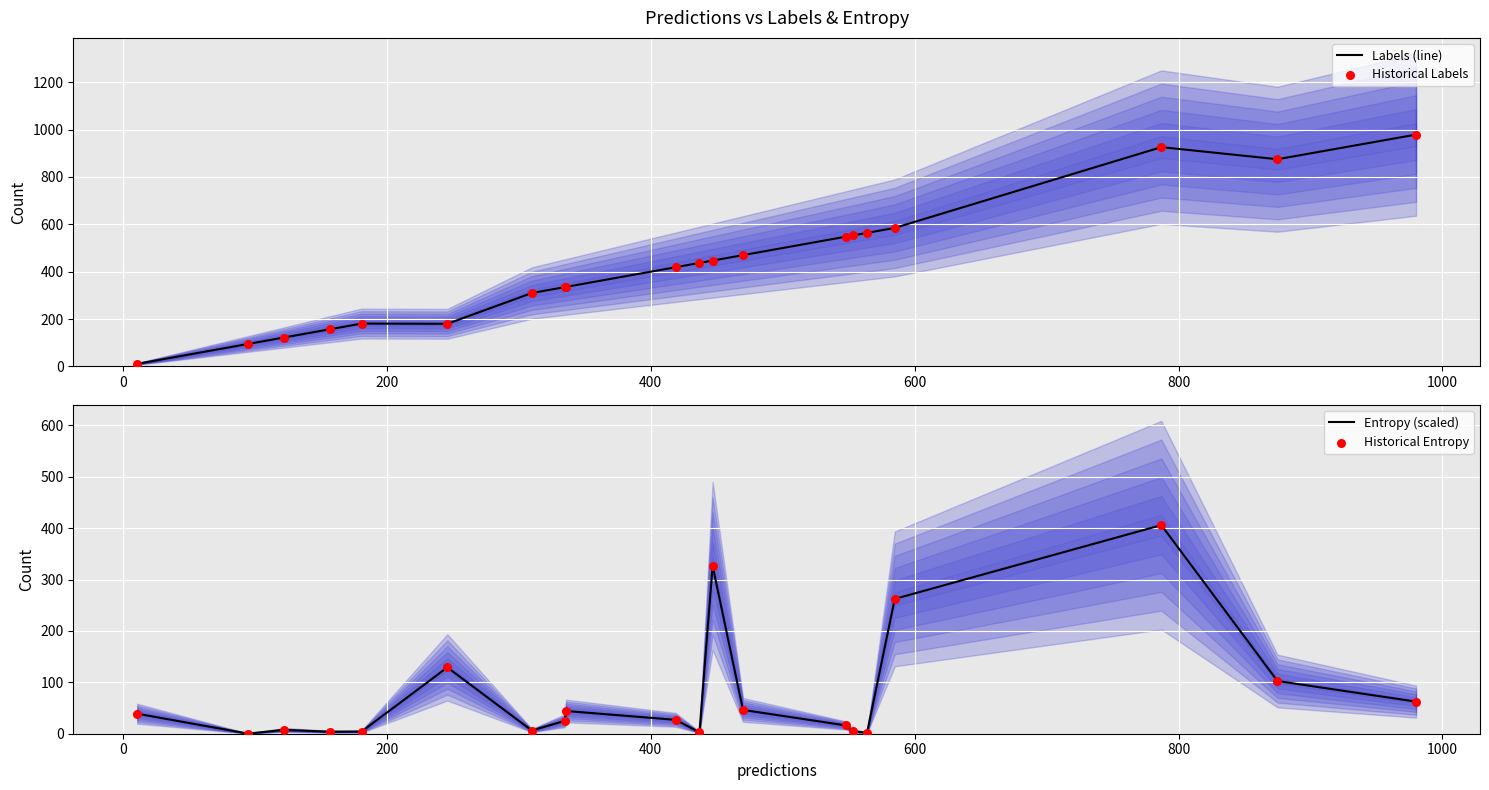

Which series has the largest total across all categories?

Labels (line)